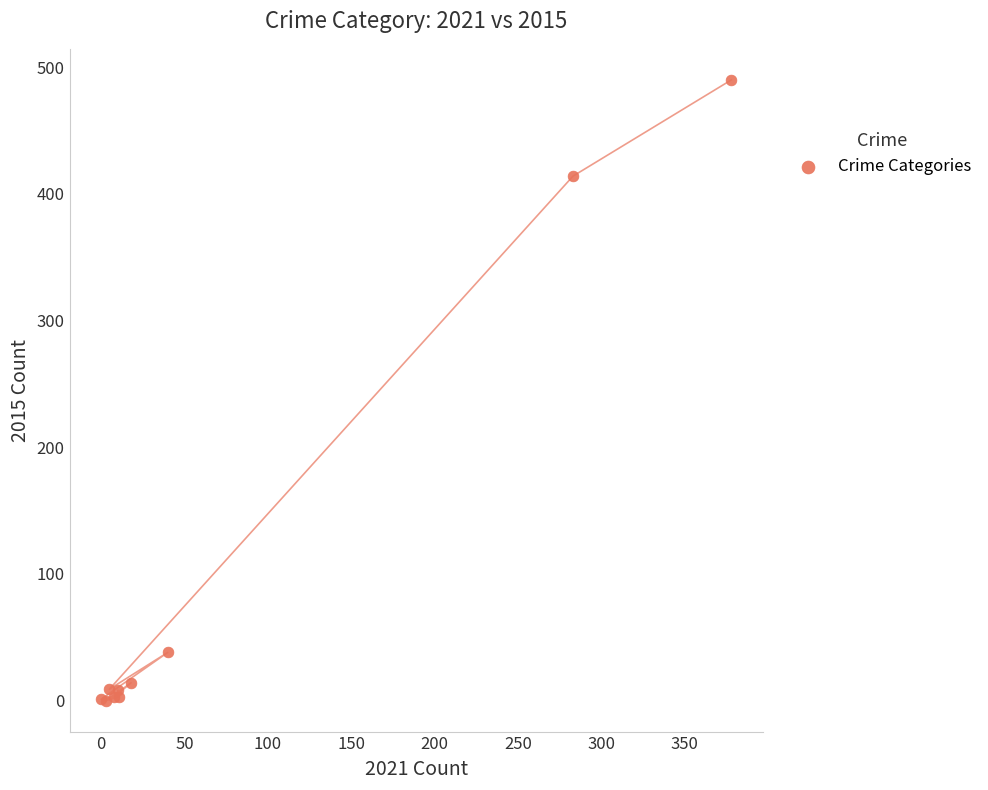

What Y value in the scatter plot is closest to 245?

414